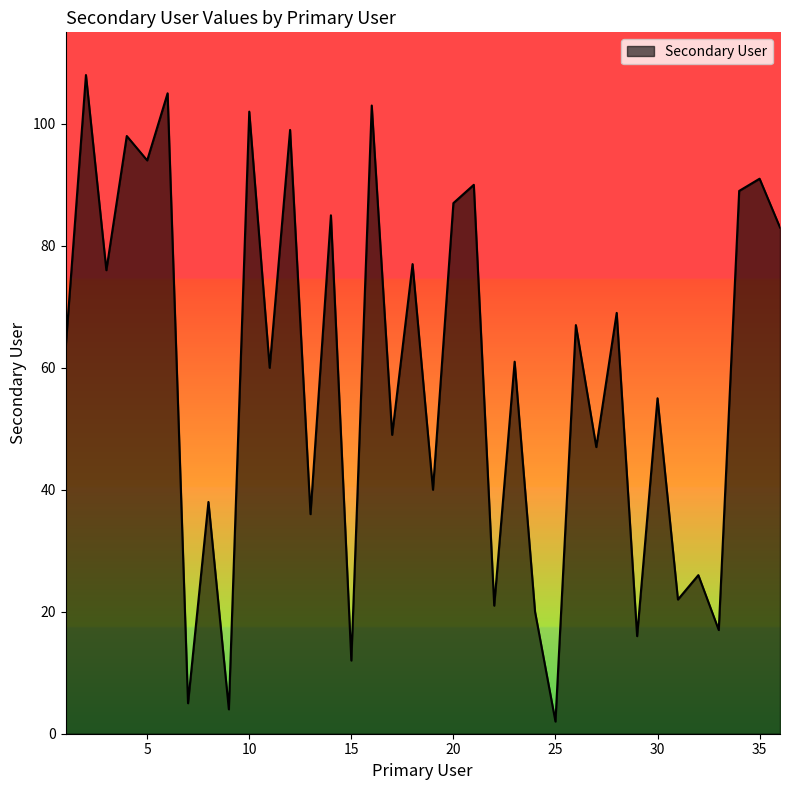

Does the chart display data point markers on the line(s)?

No